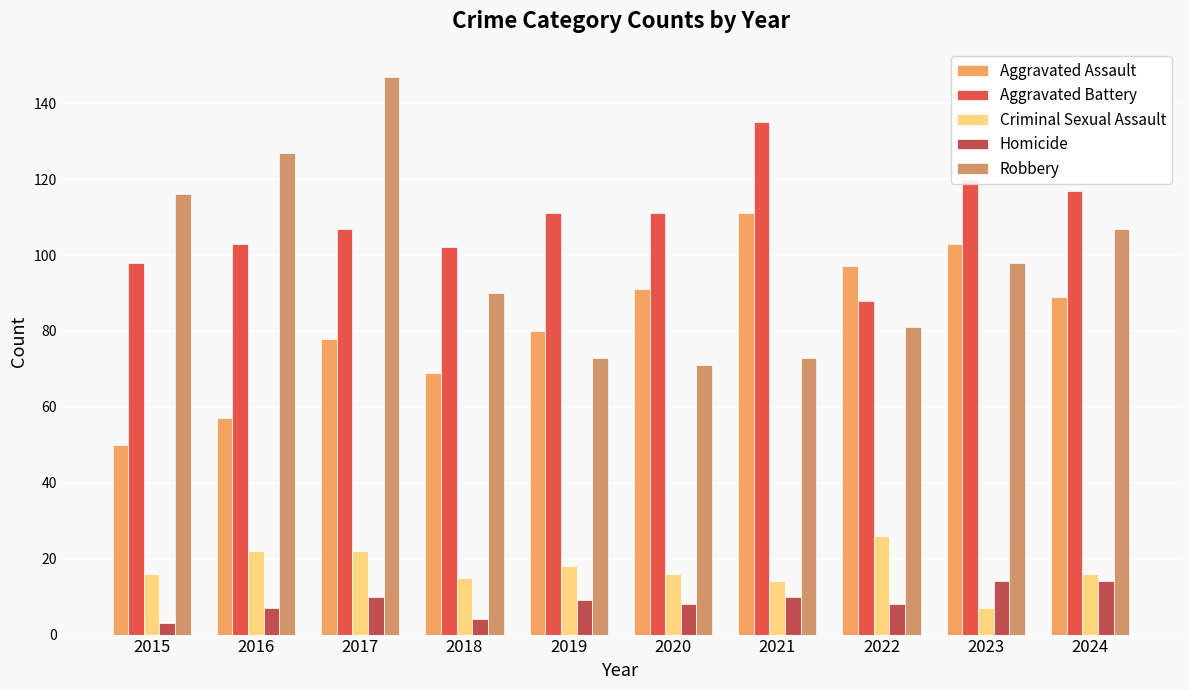

Reading left to right, list all the values displayed in this chart.

Aggravated Assault: 2015=50	2016=57	2017=78	2018=69	2019=80	2020=91	2021=111	2022=97	2023=103	2024=89
Aggravated Battery: 2015=98	2016=103	2017=107	2018=102	2019=111	2020=111	2021=135	2022=88	2023=120	2024=117
Criminal Sexual Assault: 2015=16	2016=22	2017=22	2018=15	2019=18	2020=16	2021=14	2022=26	2023=7	2024=16
Homicide: 2015=3	2016=7	2017=10	2018=4	2019=9	2020=8	2021=10	2022=8	2023=14	2024=14
Robbery: 2015=116	2016=127	2017=147	2018=90	2019=73	2020=71	2021=73	2022=81	2023=98	2024=107